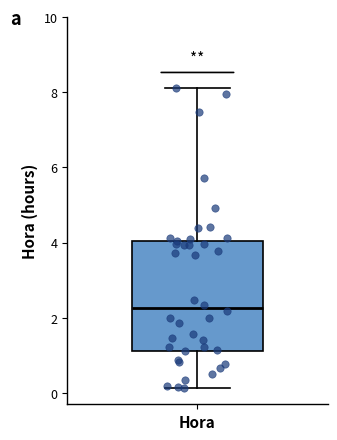

Where does the lower whisker of the box for Hora end on the y-axis? The values are not printed on the chart, so give them approximately, as read against the axis.

0.2